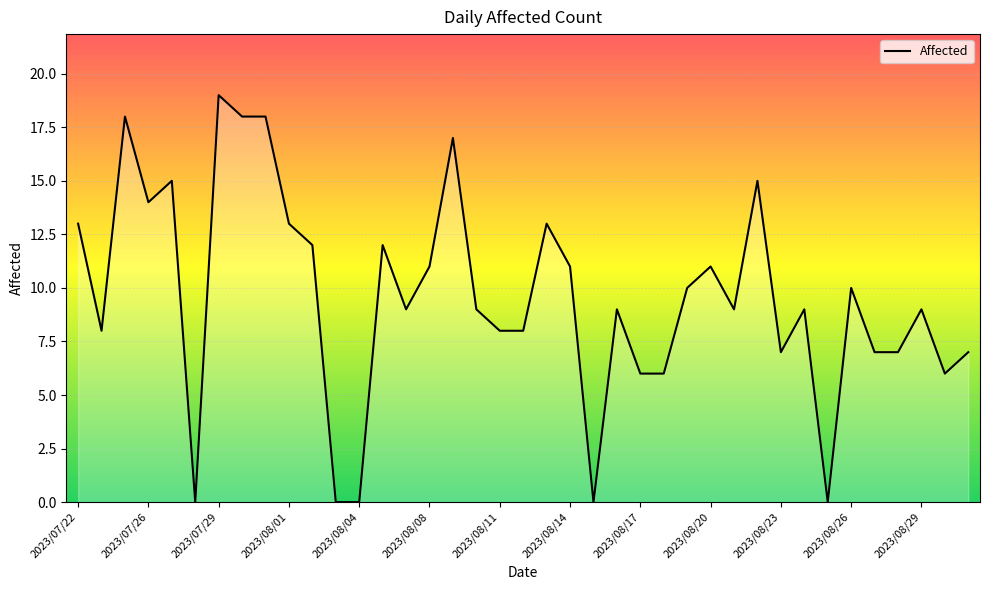

How many lines are shown in the chart?

1